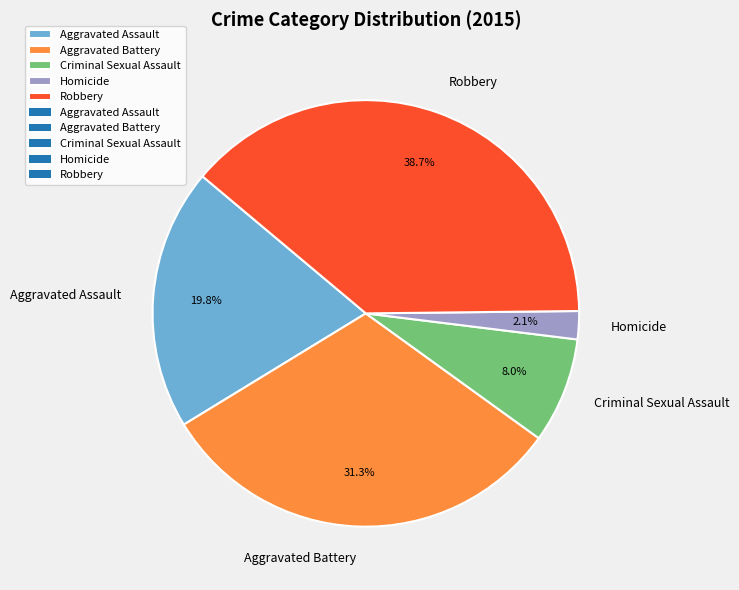

What percentage is NOT represented by Criminal Sexual Assault?

92.0%